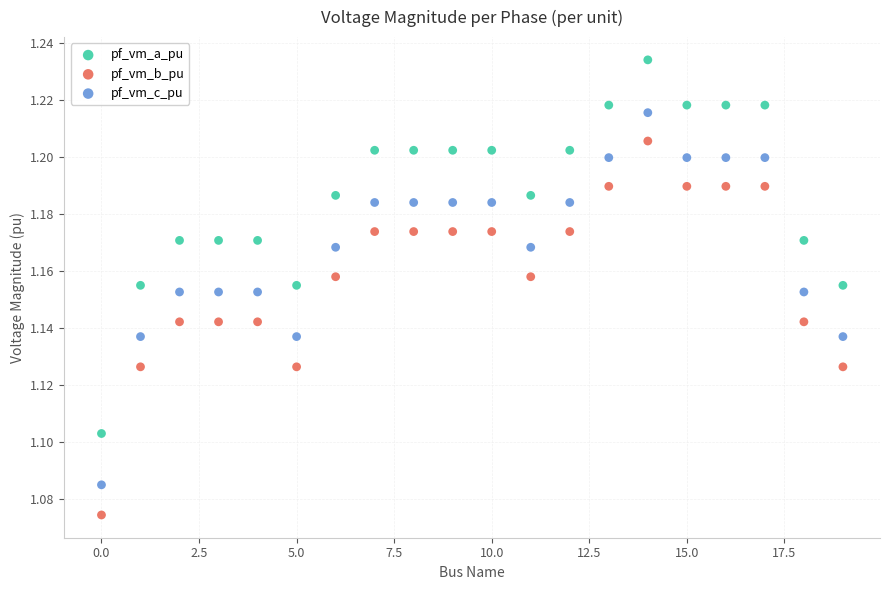

Which series contains the highest Y value?

pf_vm_a_pu